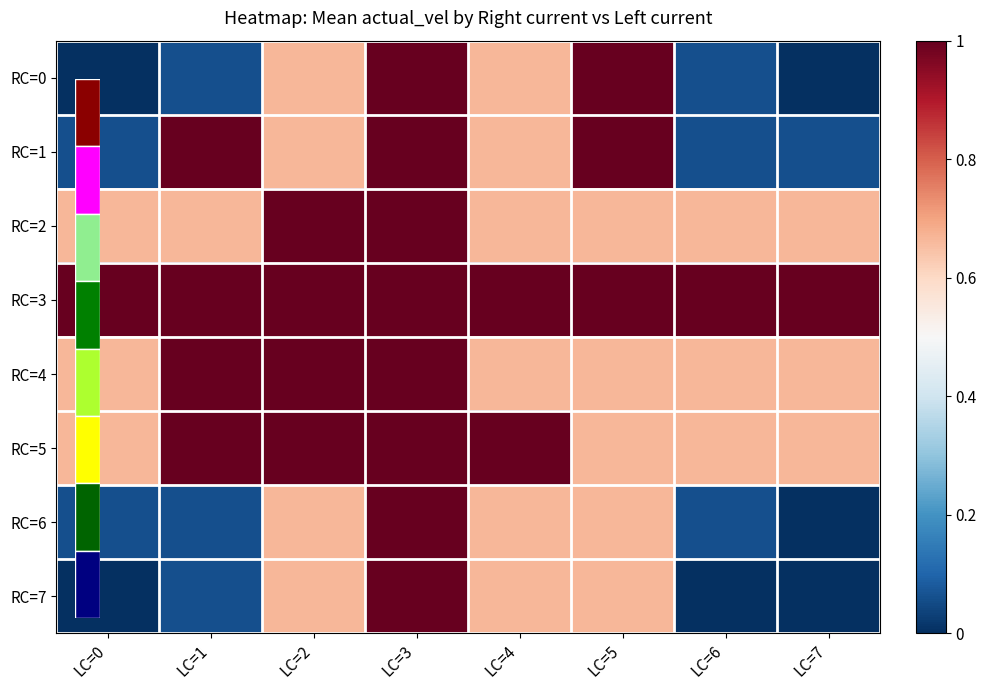

Which series has the largest total across all categories?

RC=3